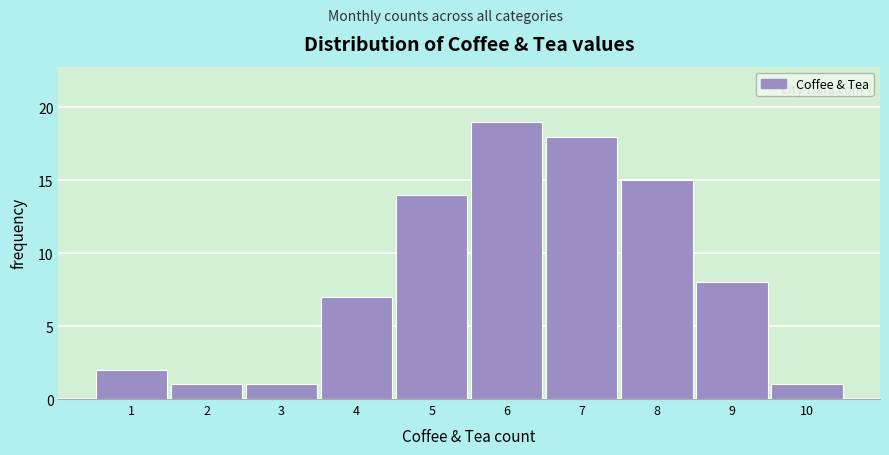

Reading left to right, list all the values displayed in this chart.

1=2	2=1	3=1	4=7	5=14	6=19	7=18	8=15	9=8	10=1